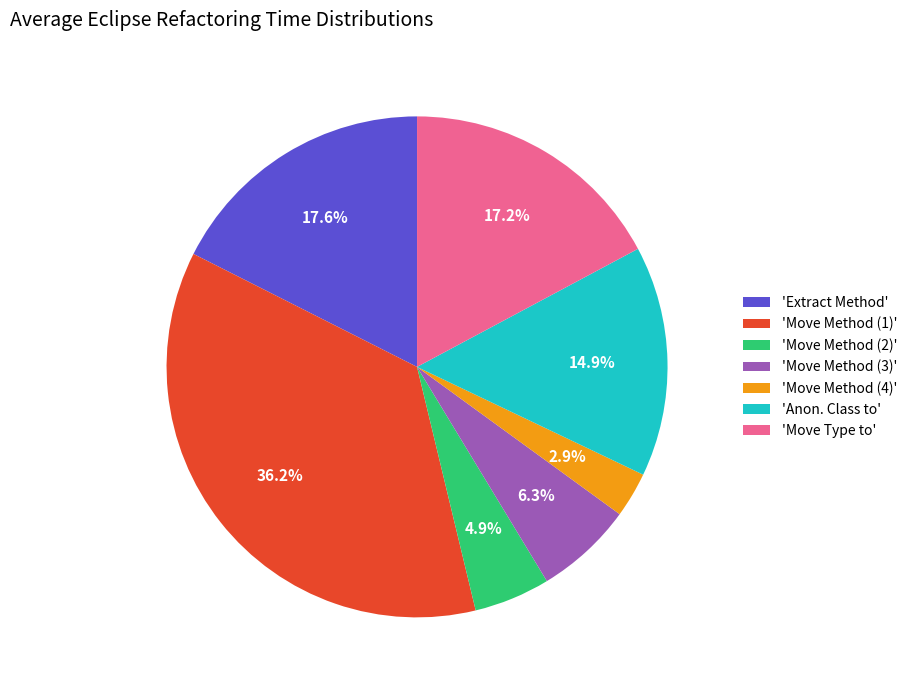

Is 'Anon. Class to' the majority of the pie?

No